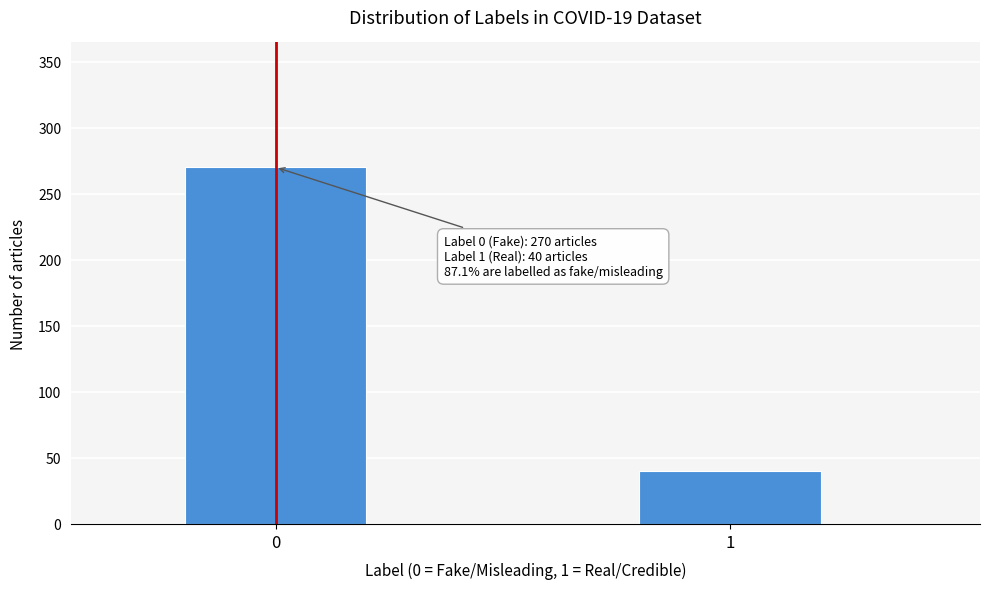

Reading right to left, what are all the values shown in this chart?

40	270